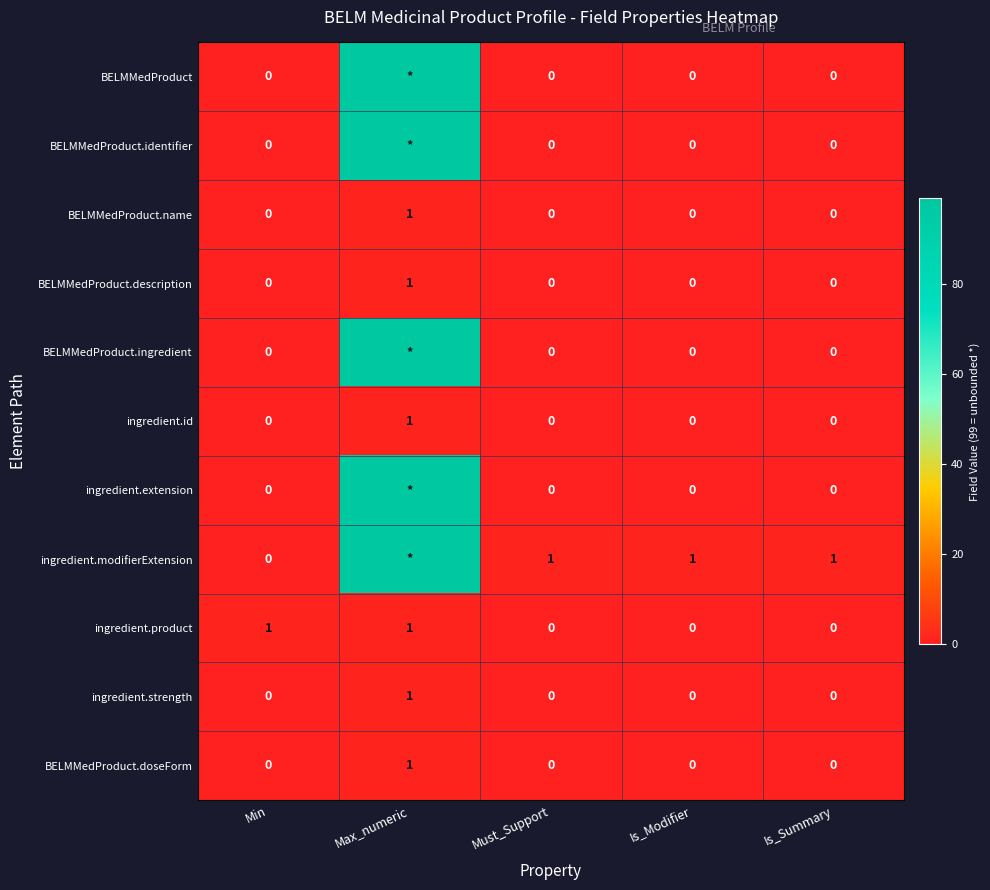

How many ingredient.id values are between 0 and 1?

5